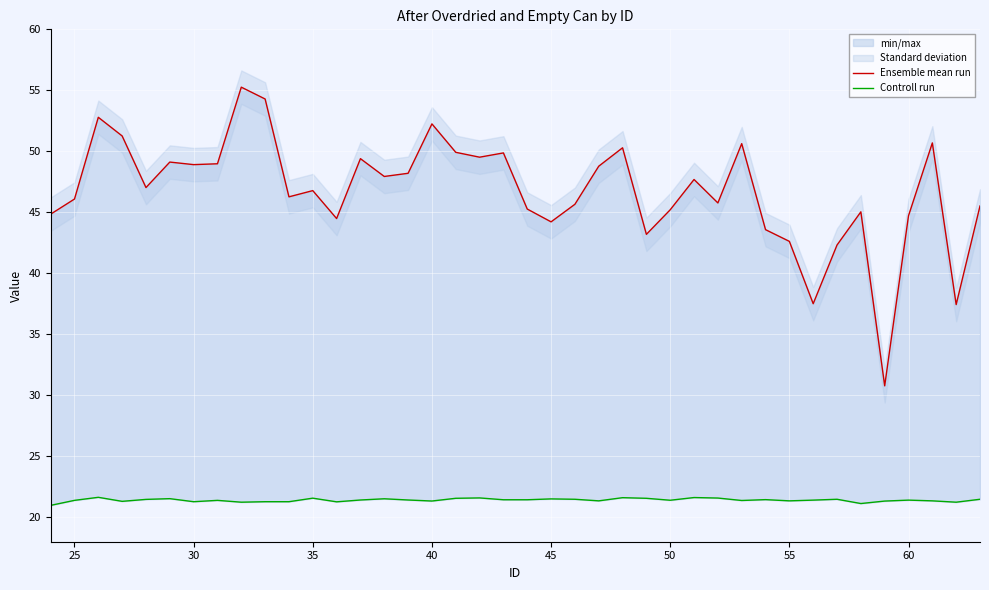

What is the average value of the Ensemble mean run series?

46.8